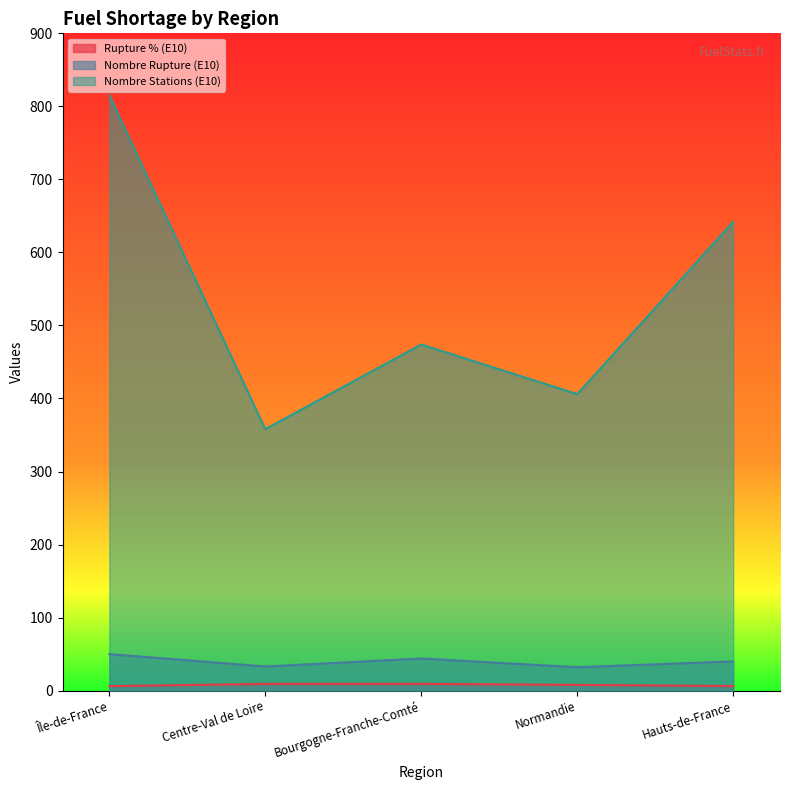

True or false: nombre_stations has a value of 642.0 at Hauts-de-France.

True